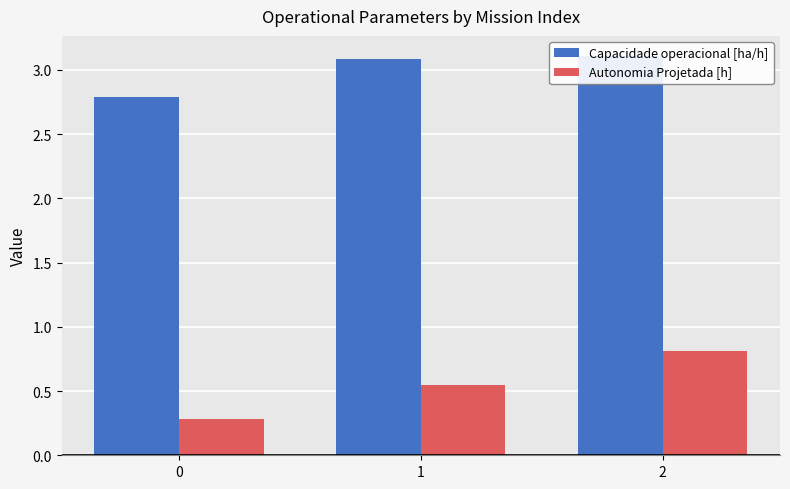

The Autonomia Projetada [h] series shows 1.4 at 2. True or false?

False